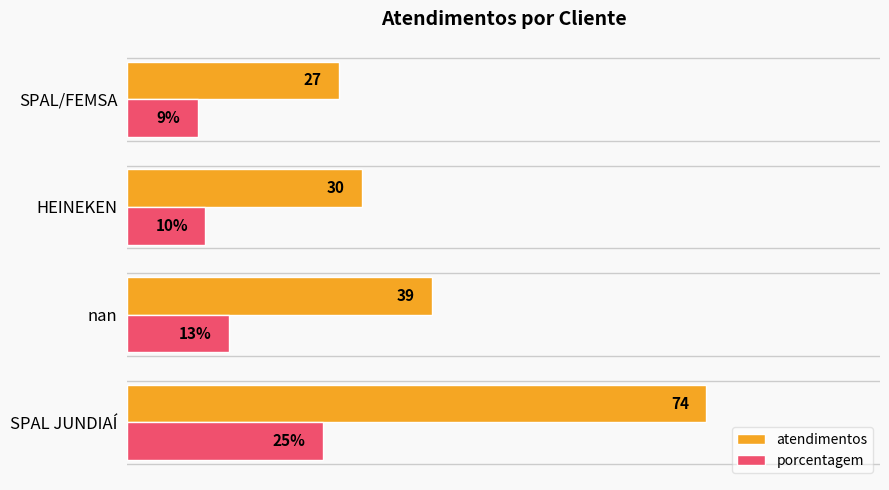

Which category has the lowest value in the porcentagem series?

SPAL/FEMSA